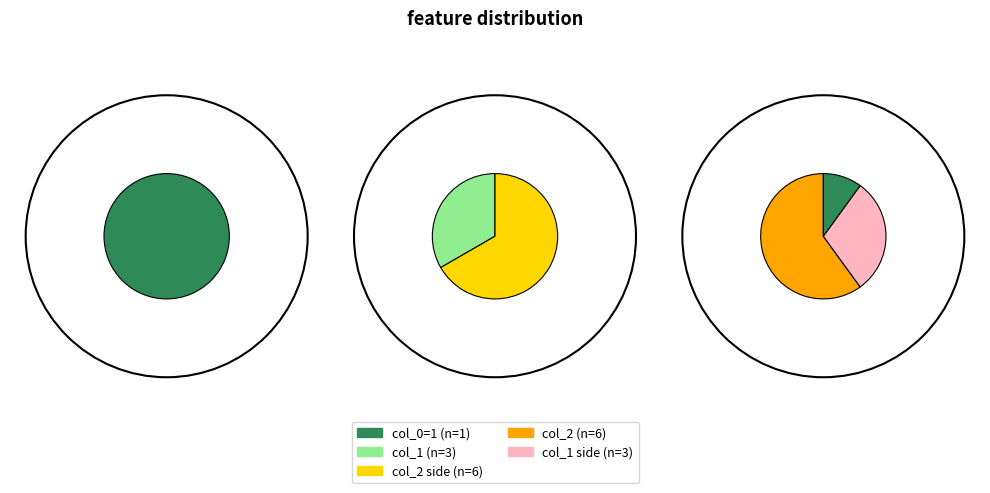

To the nearest percent, what is the difference between the 2 and 1 slice percentages?

100%